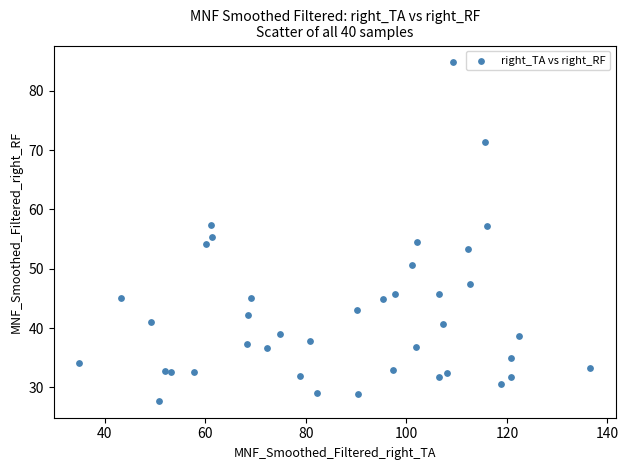

What is the range of X values (max minus min)?

101.7